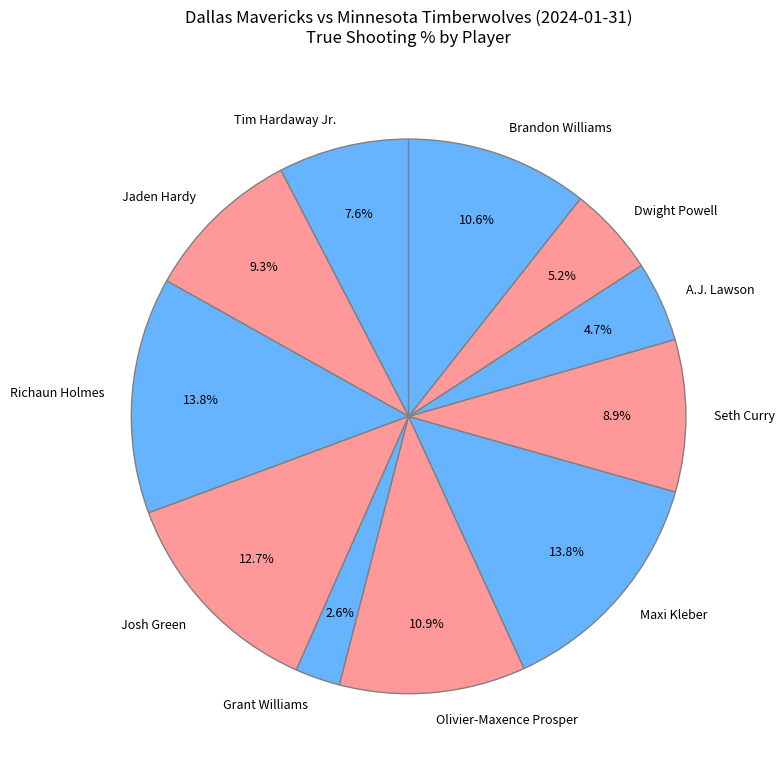

Between Josh Green and Brandon Williams, which is larger?

Josh Green